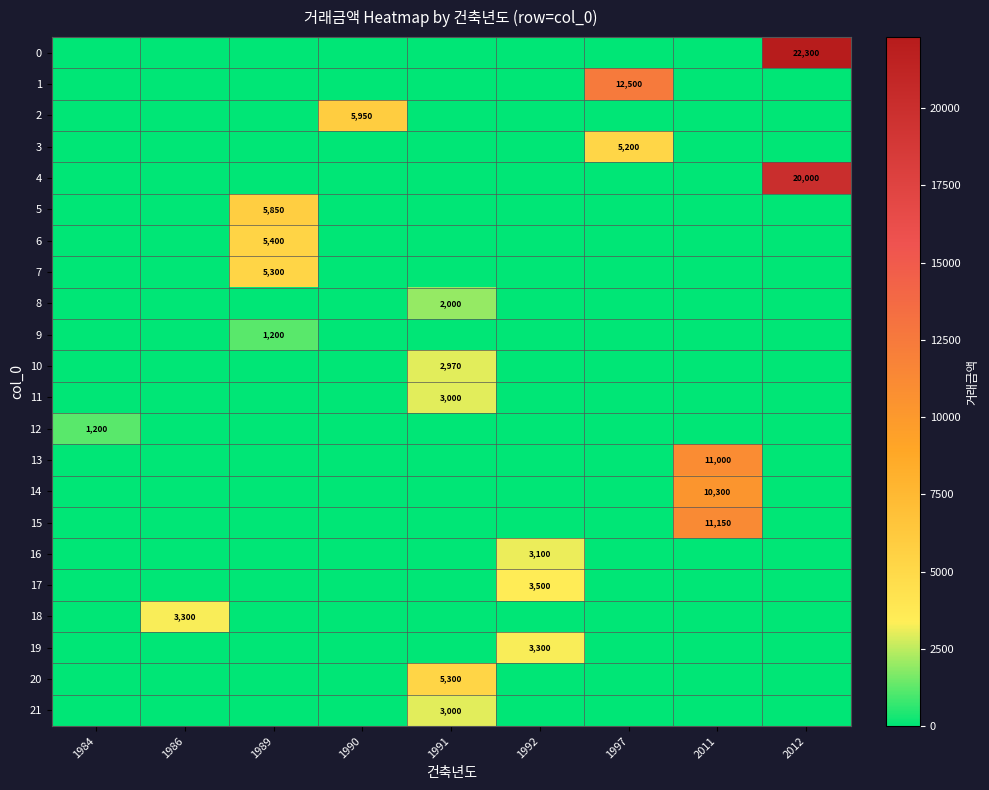

True or false: 19 has a value of 1077 at 1992.

False